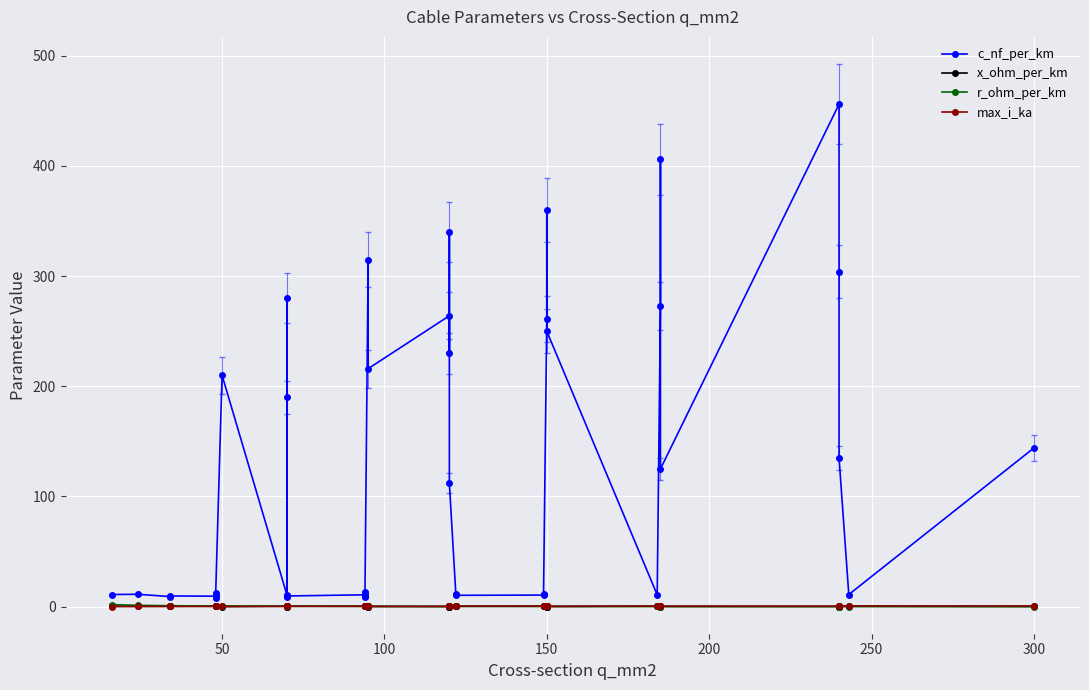

Does the chart display data point markers on the line(s)?

Yes